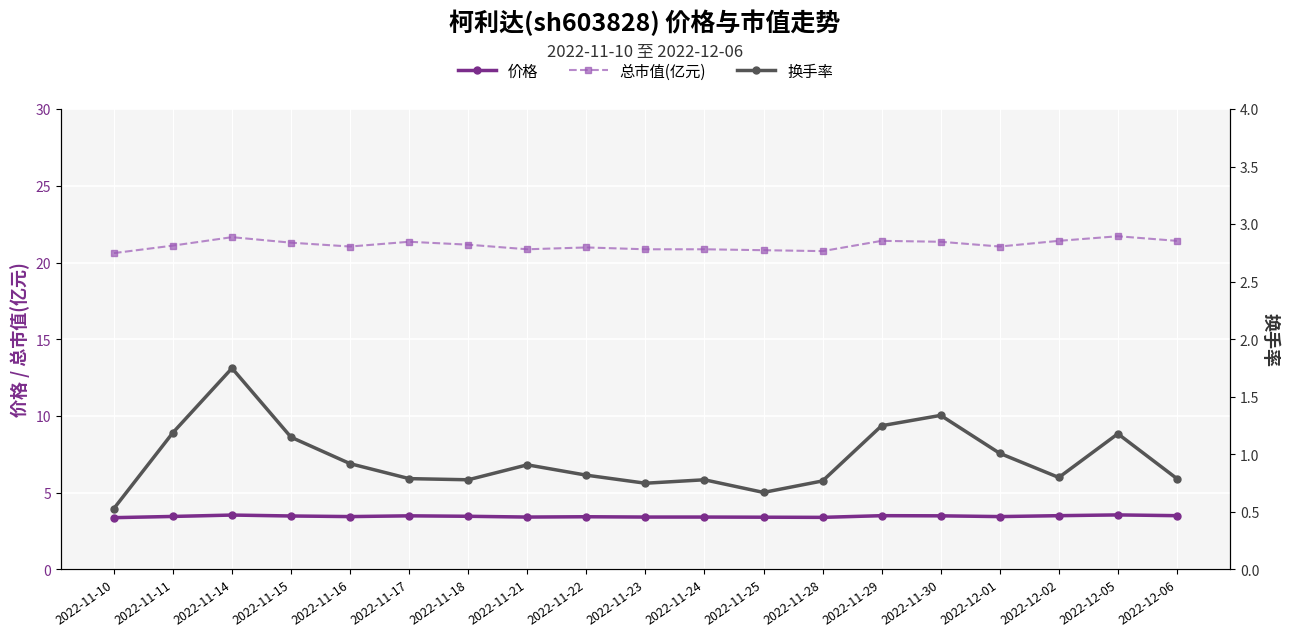

What is the label of the 9th point from the left?

2022-11-22